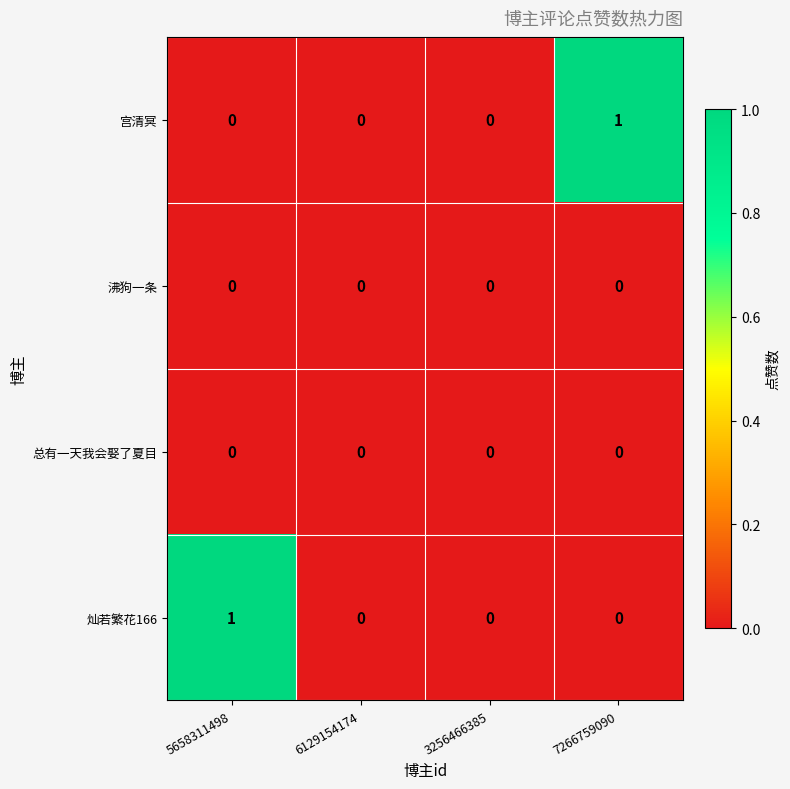

How many 灿若繁花166 values are between 0 and 1?

4